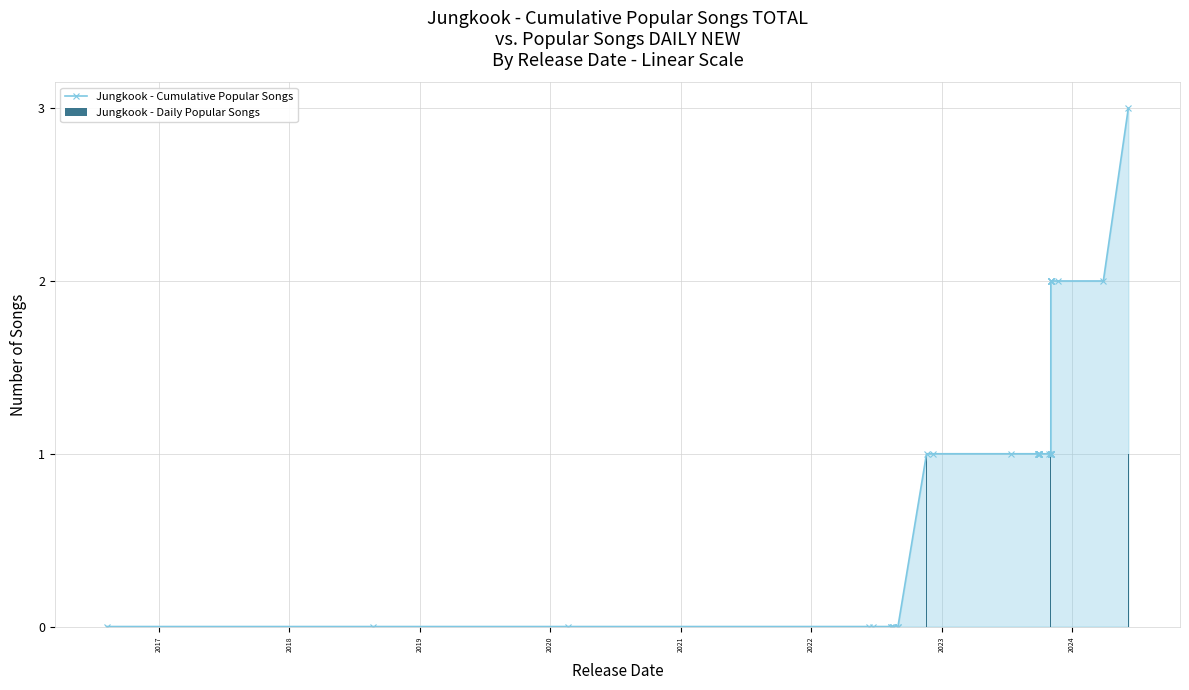

How many groups of bars are there?

40